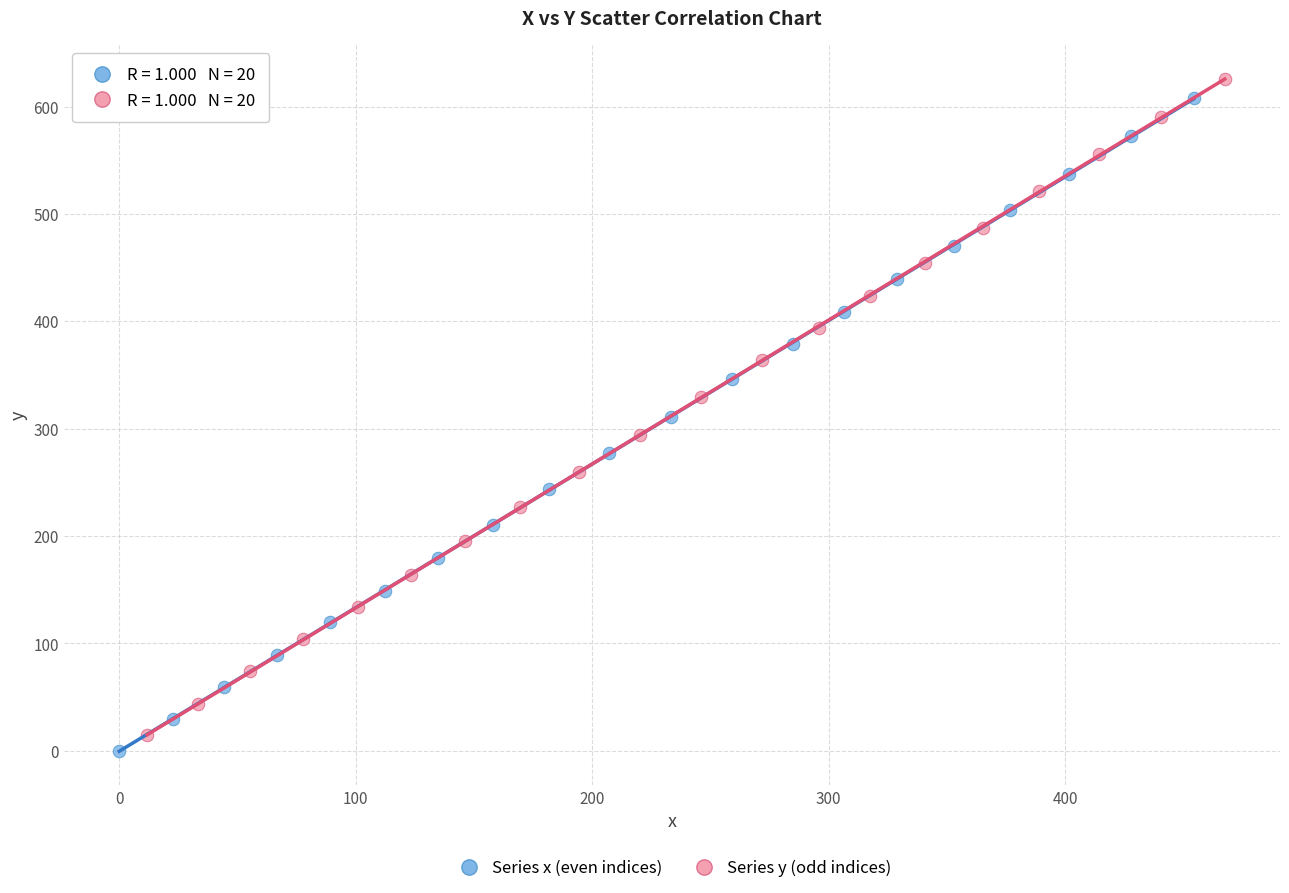

Which series has the widest spread of Y values?

Series y (odd indices)